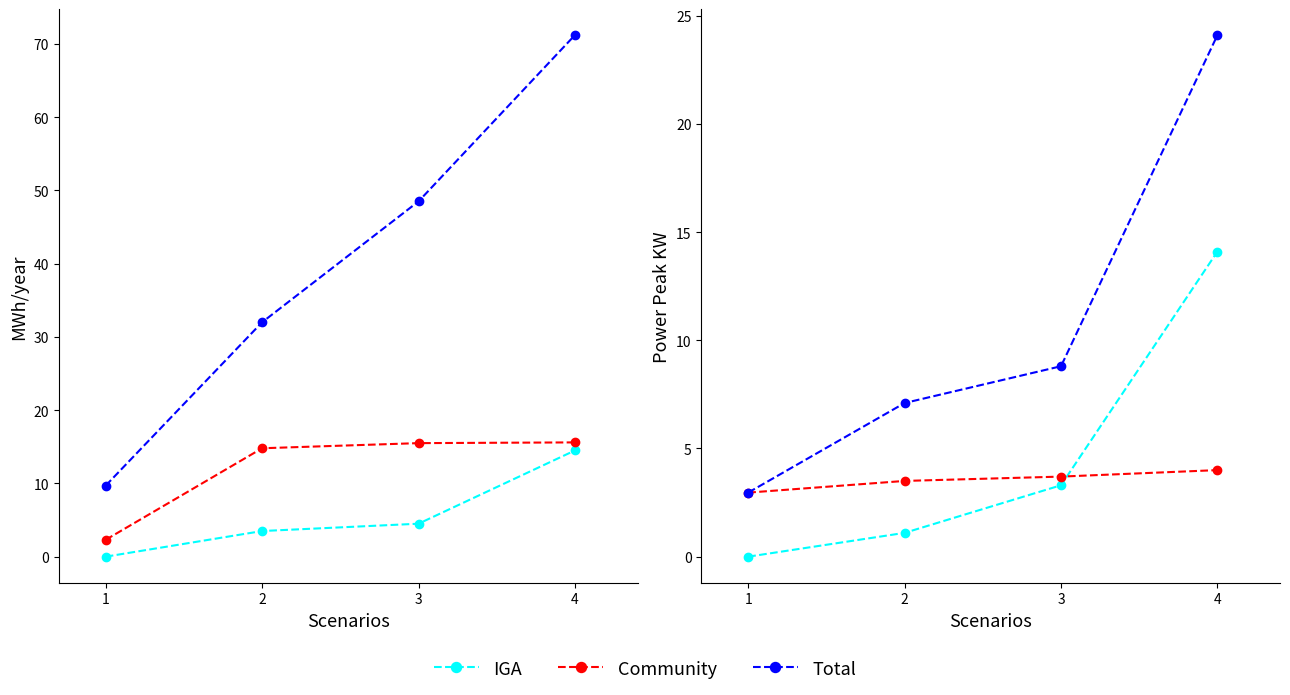

List the labels in order of IGA value, smallest first.

1, 2, 3, 4